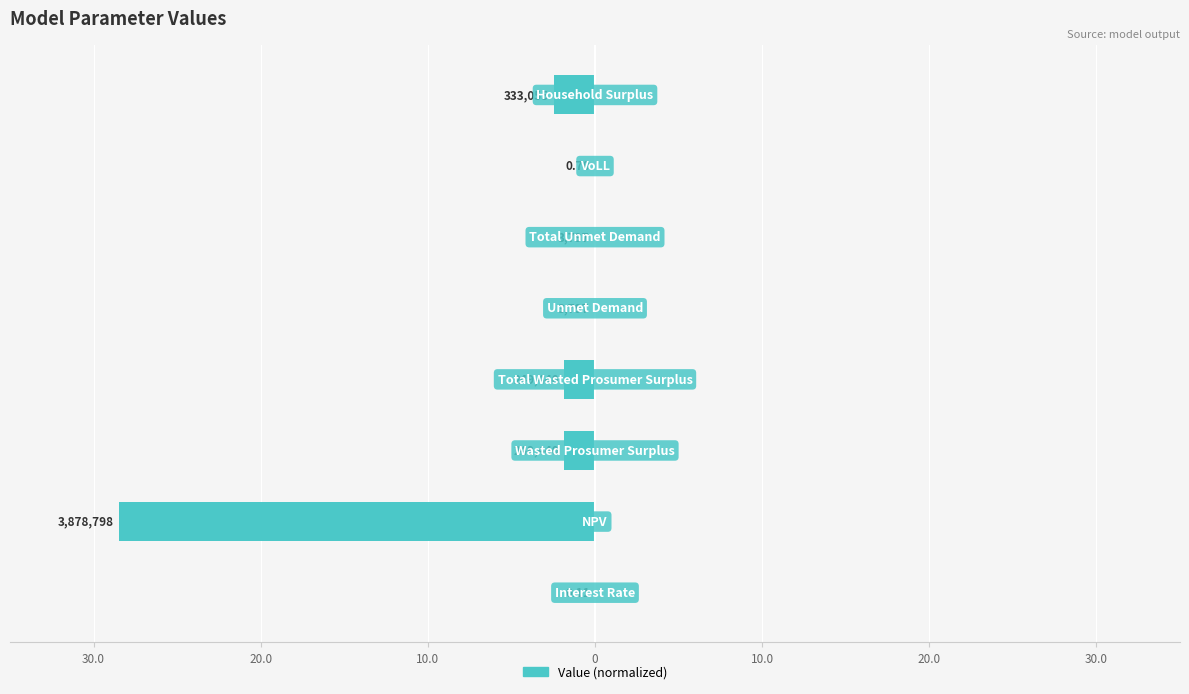

What is the difference between the second highest and second lowest values?

2.4